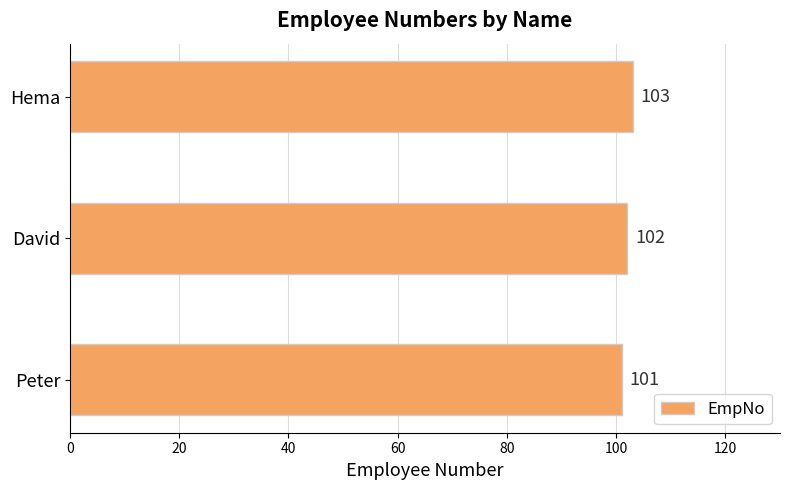

Rank the categories by value from highest to lowest.

Hema, David, Peter